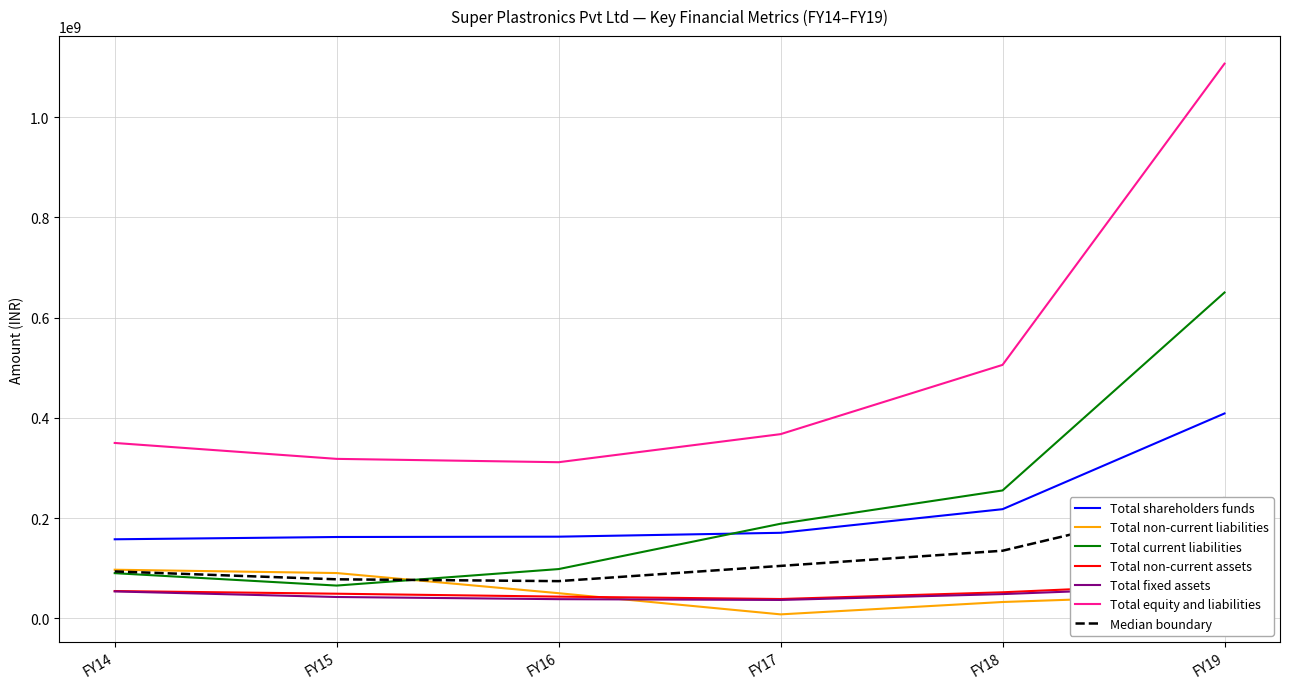

Count the number of categories in the chart.

6